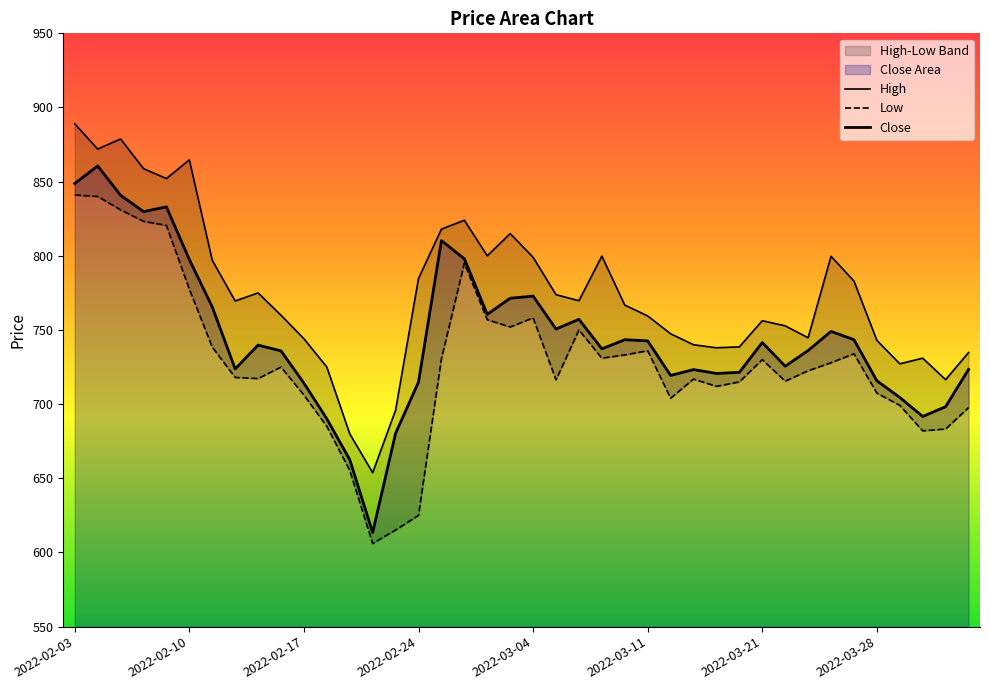

Between 2022-03-17 and 2022-03-14, which is larger?

2022-03-17